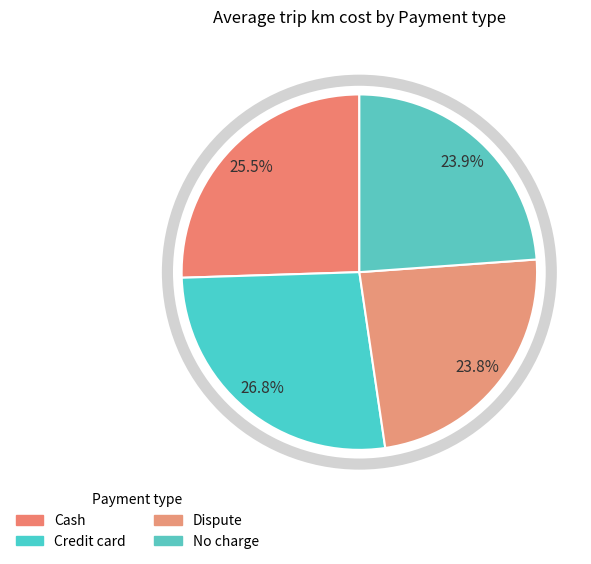

How many segments does this pie chart have?

4